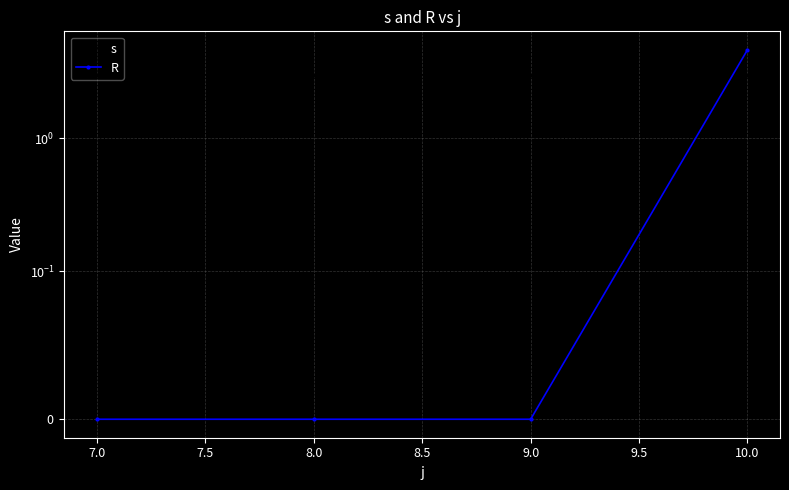

What is the greatest value displayed?

4.6